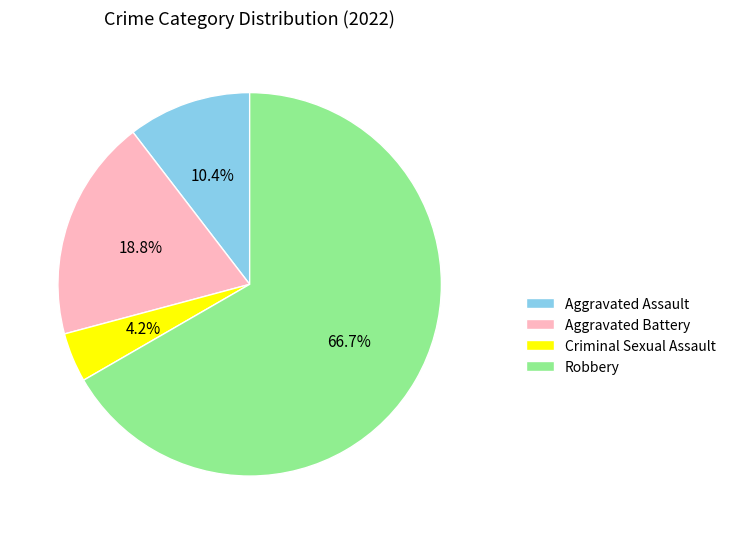

Rank the categories by value from highest to lowest.

Robbery, Aggravated Battery, Aggravated Assault, Criminal Sexual Assault